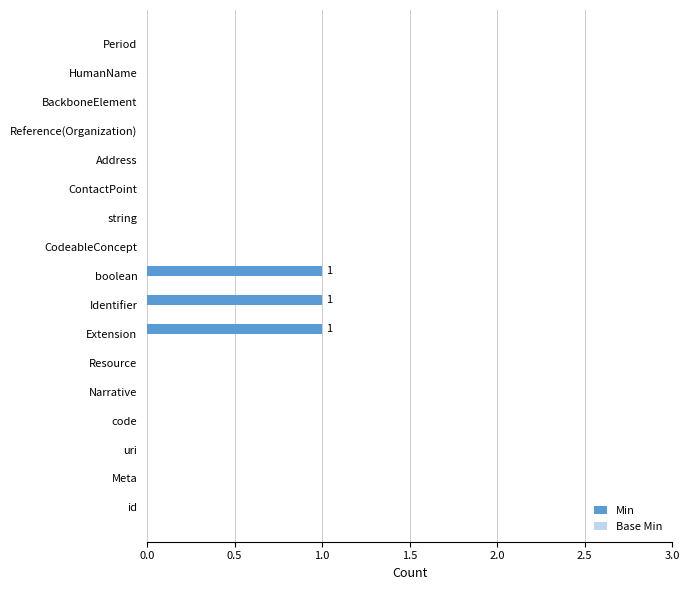

True or false: the data shows -1 at Resource.

False